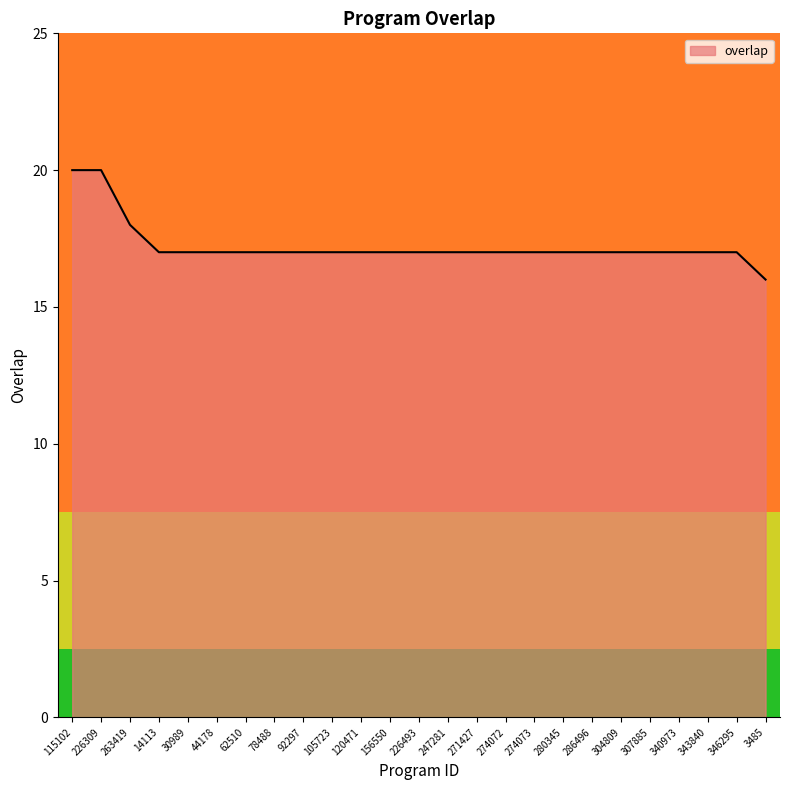

What is the difference between the maximum and minimum values?

4